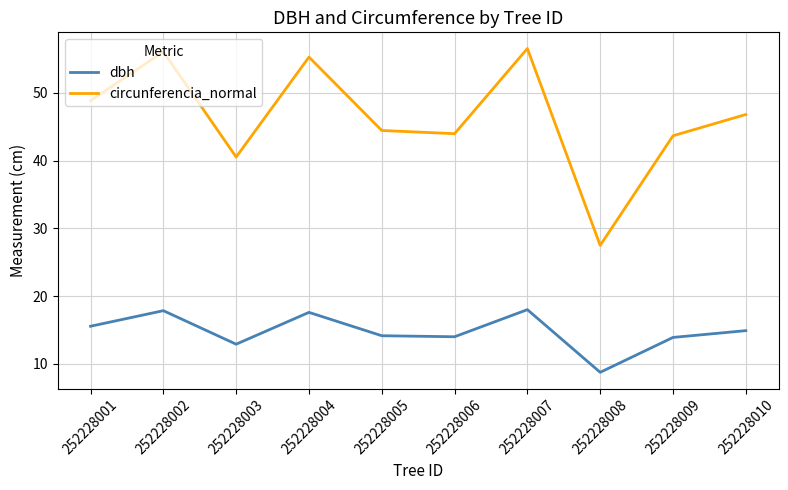

What is the sum of the dbh values at 252228003 and 252228010?

27.8